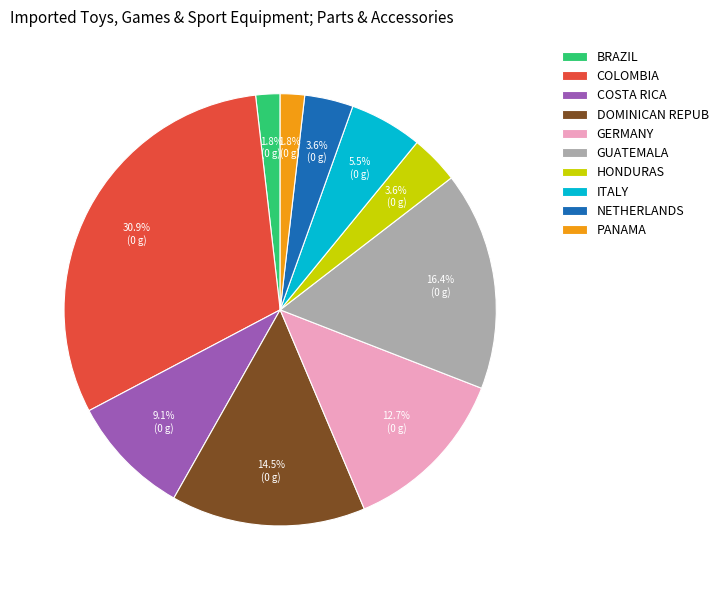

How many slices are in this pie chart?

10